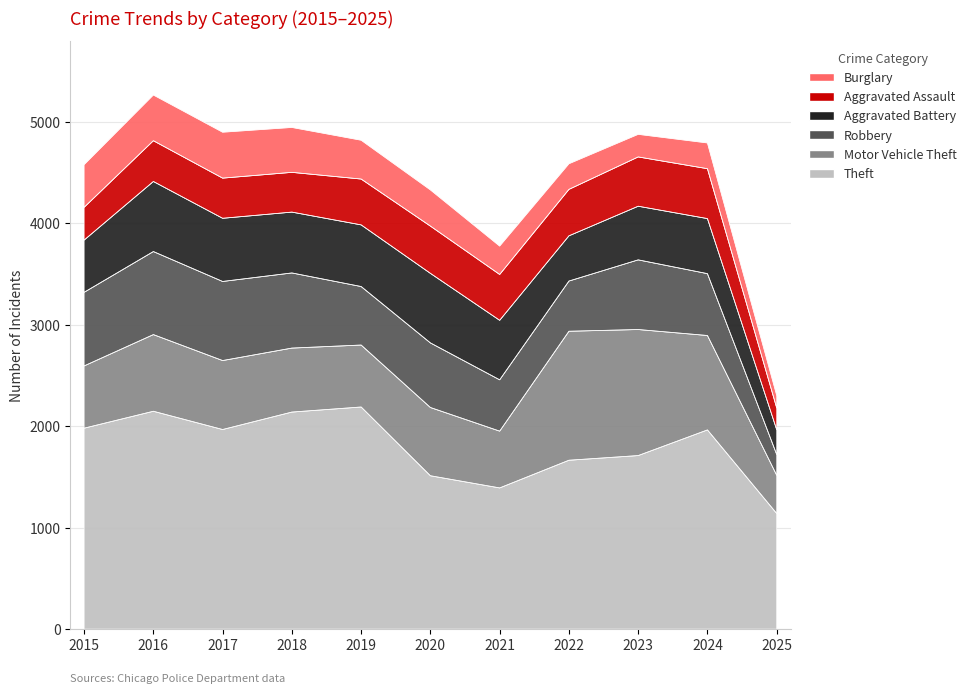

The Aggravated Assault series shows 402 at 2016. True or false?

True